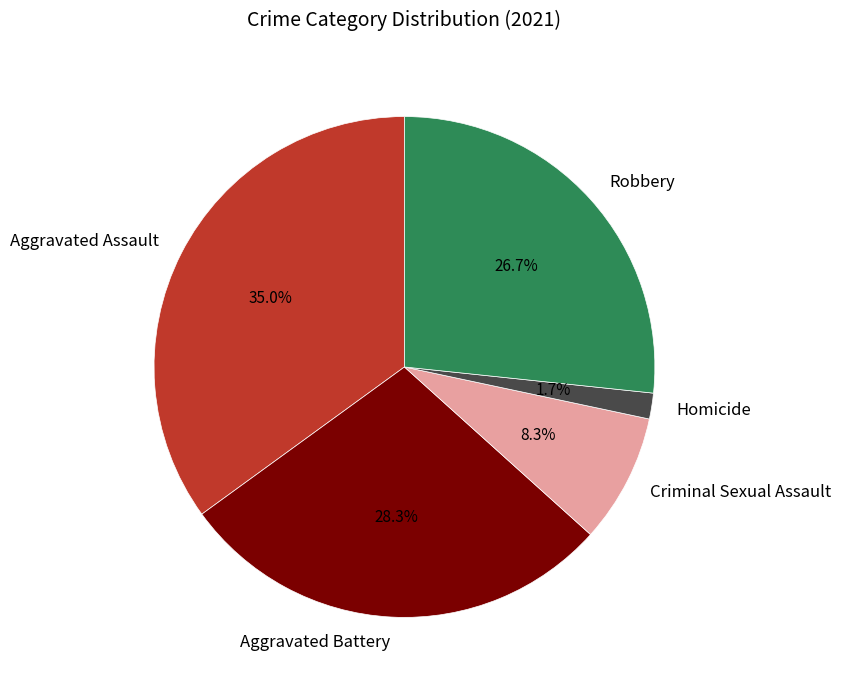

To the nearest percent, what is the combined percentage of Criminal Sexual Assault and Aggravated Assault?

43%